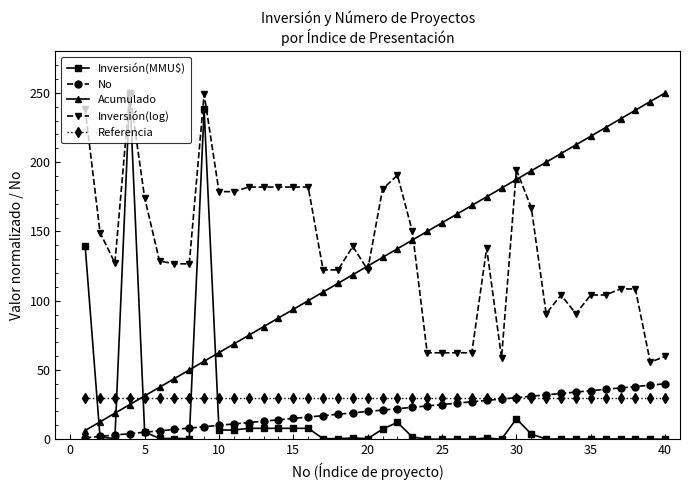

What is the value of the Inversión(log) point at the 10th from the left?

178.7